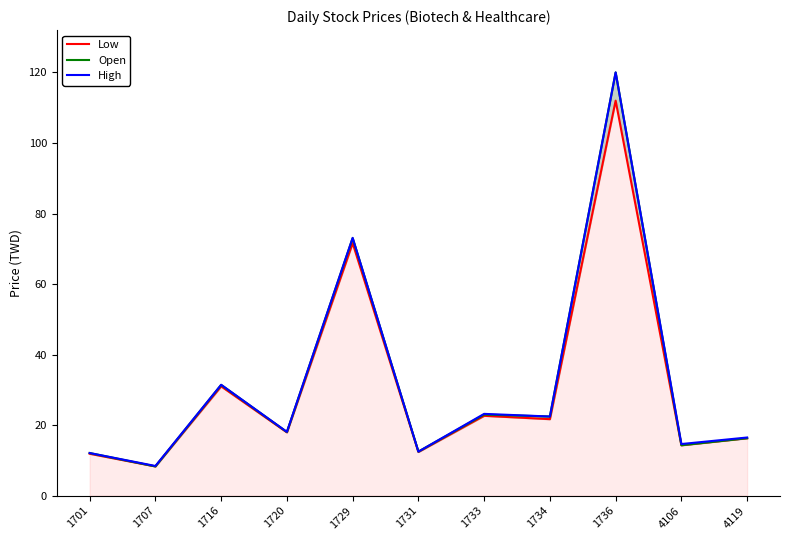

What is the spread (max minus min) of values at 1731?

0.1